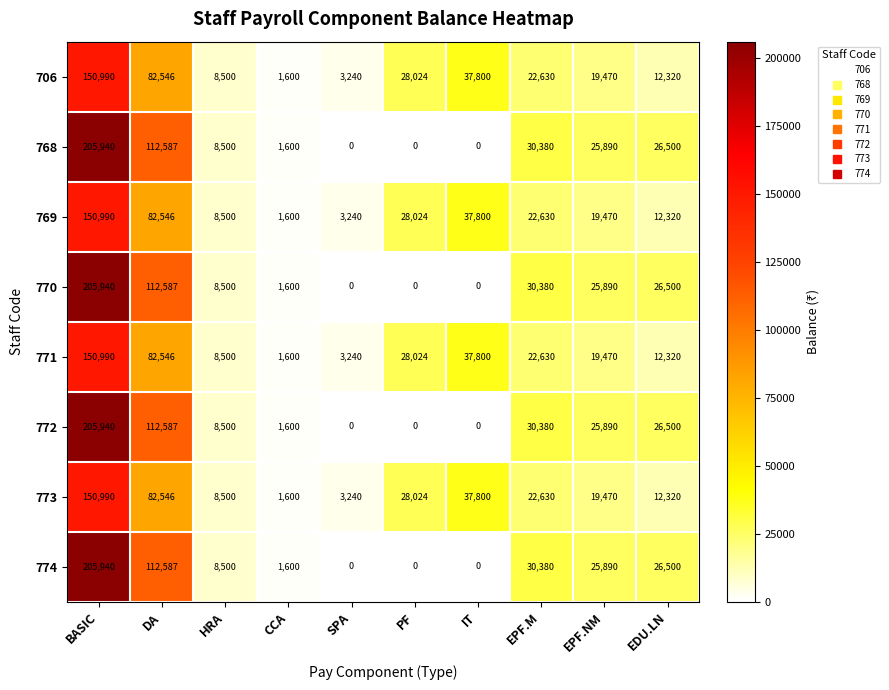

At which label is 706 closest to 76295?

DA